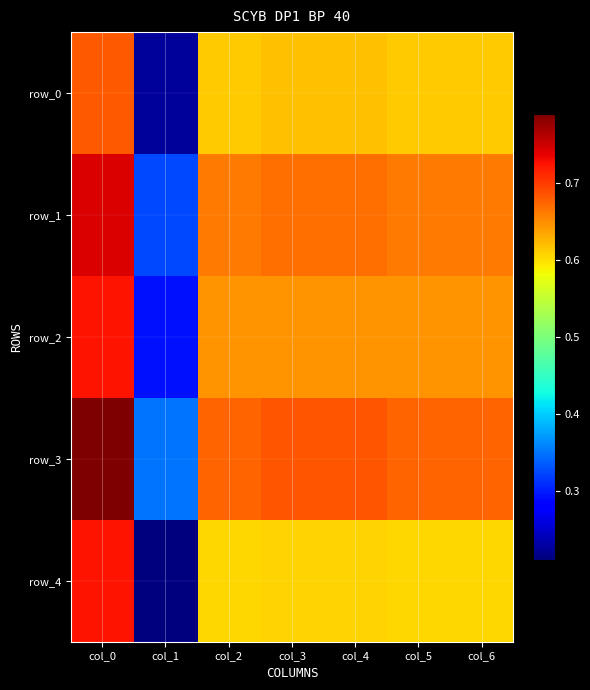

What is the sum of all row_2 values?

4.2